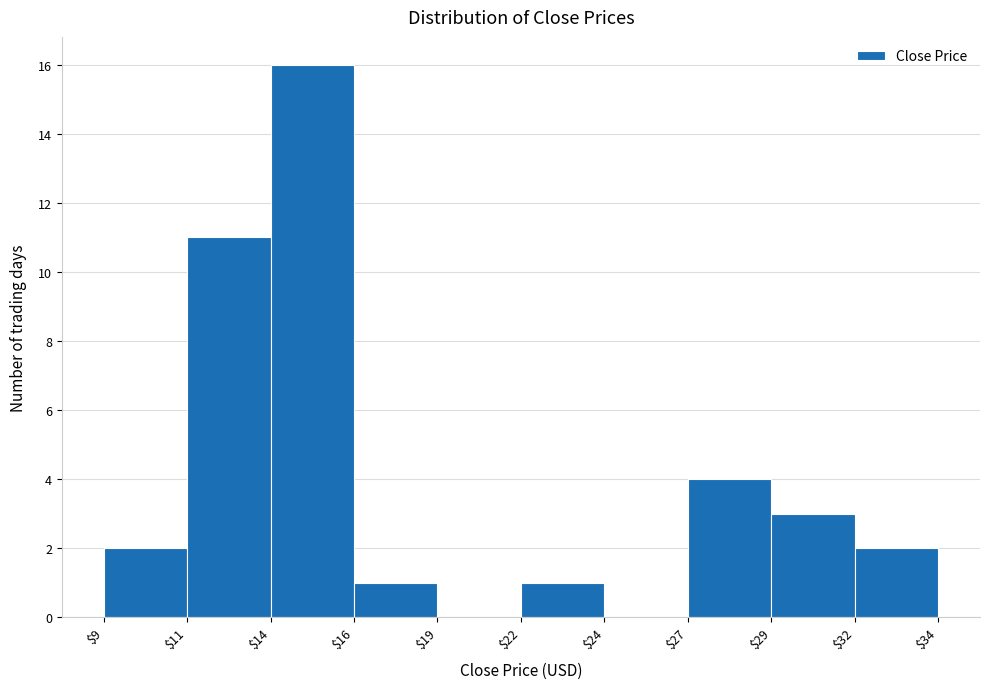

Where is the data nearest to the value 8?

$11